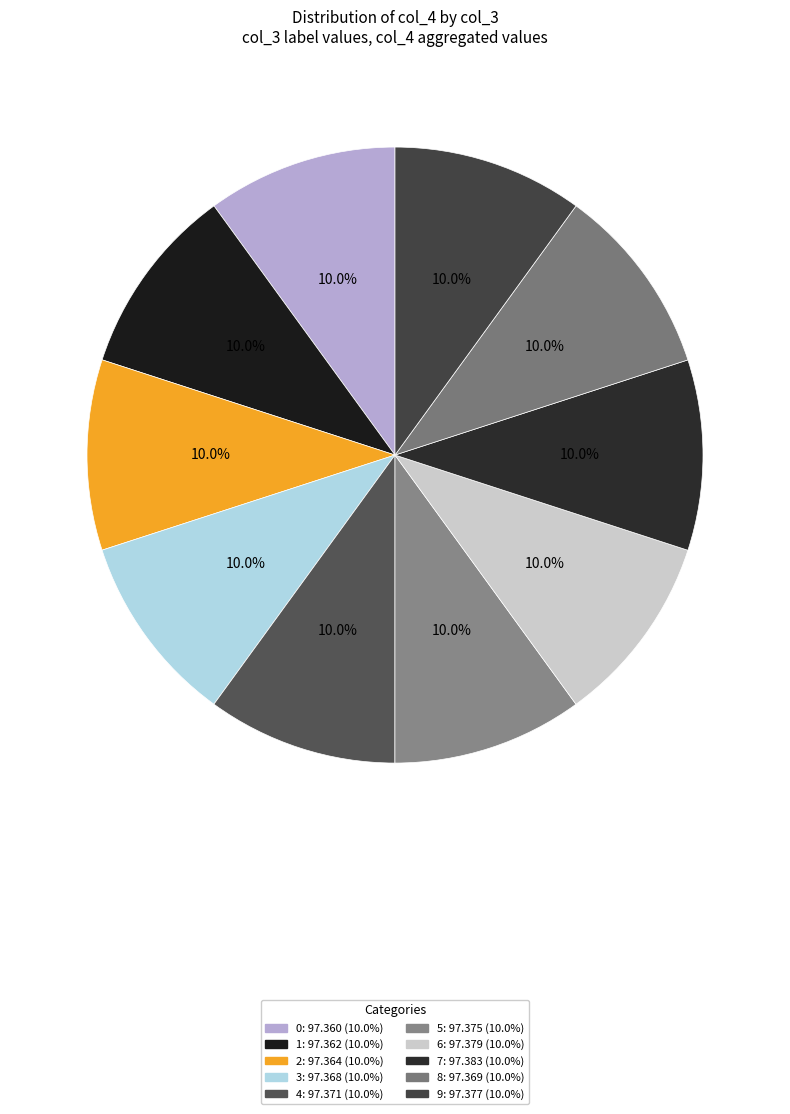

Approximately how many times larger is the value at 0 compared to 9?

1.0